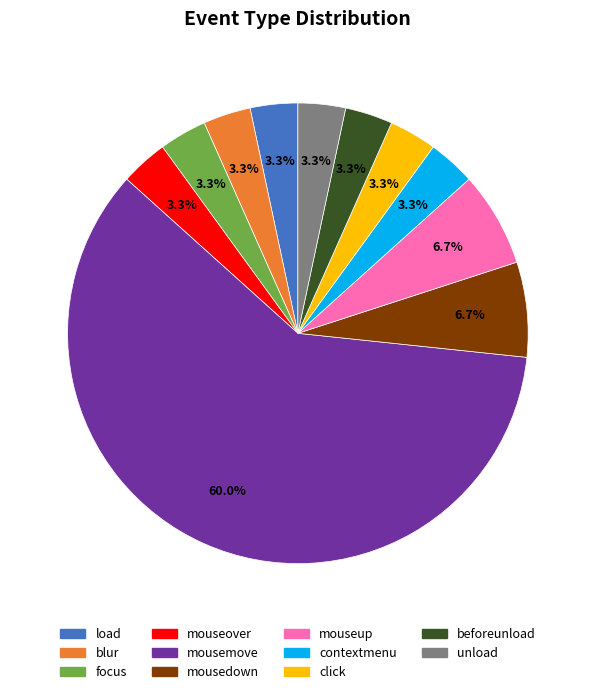

What portion of the pie excludes beforeunload?

96.7%